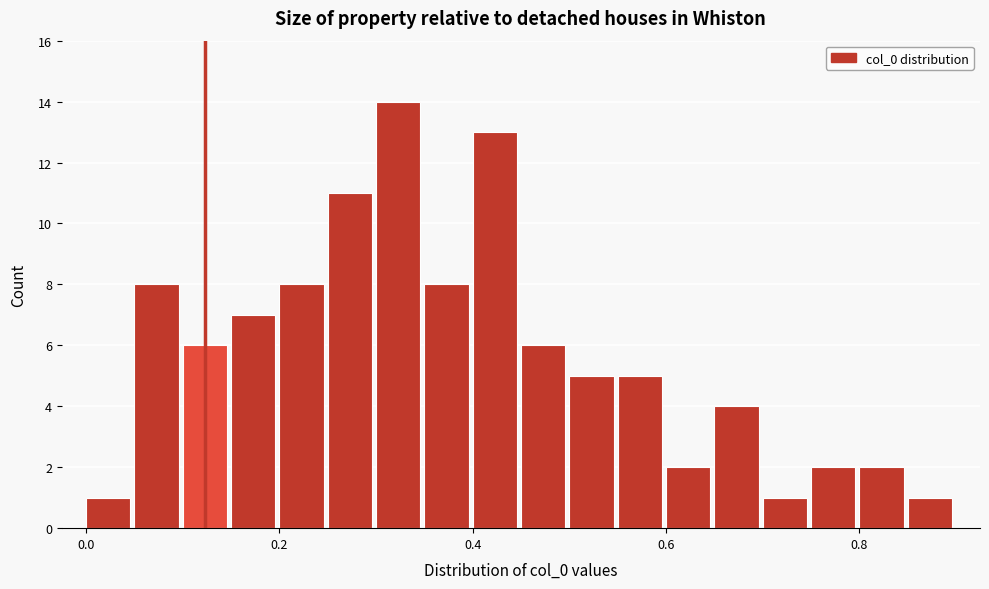

Read against the x-axis, roughly where is the centre of the tallest bar?

0.32